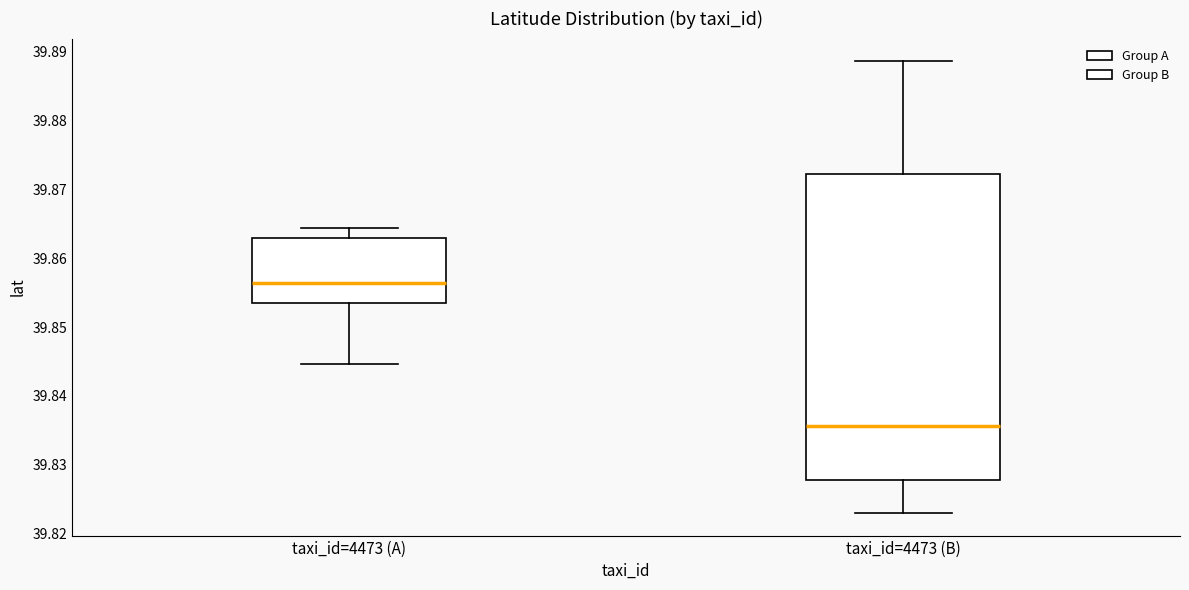

Comparing the boxes themselves (not the whiskers), which one is the tallest?

taxi_id=4473 (B)